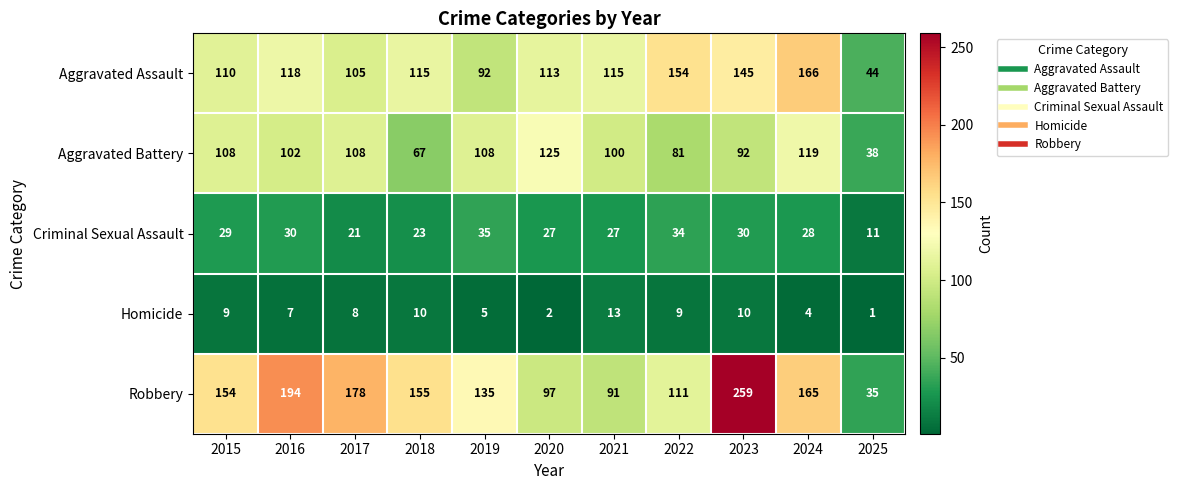

Which series changed the most between 2018 and 2025?

Robbery